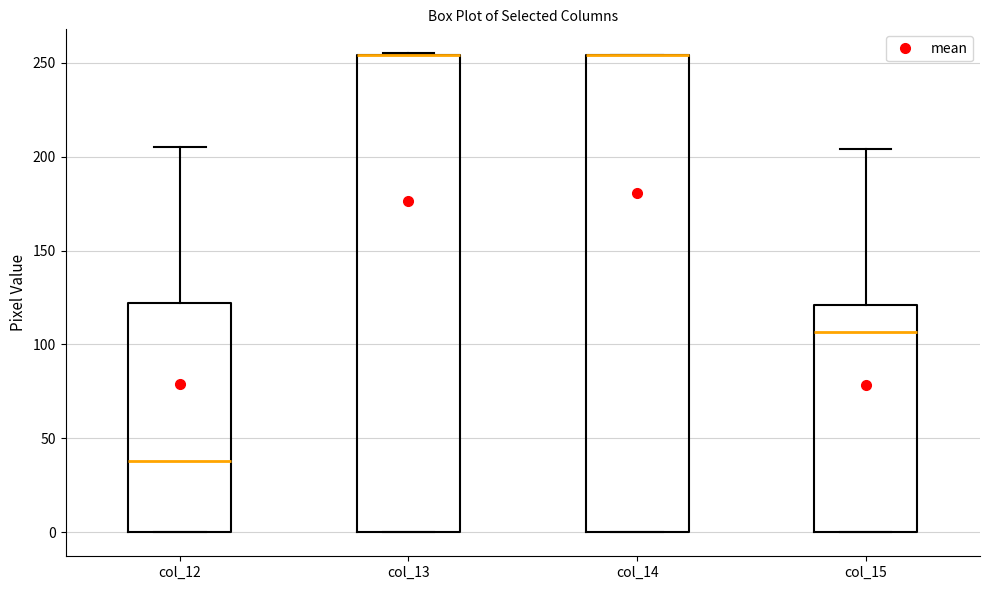

Where is the upper edge of the box for col_15 on the y-axis? The values are not printed on the chart, so give them approximately, as read against the axis.

120